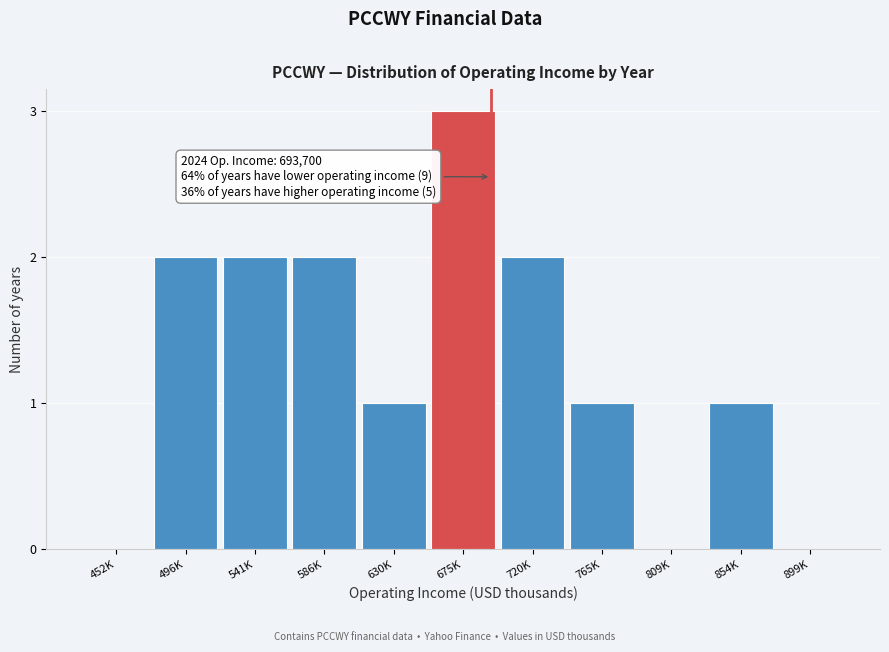

Reading left to right, list all the values displayed in this chart.

452K=0	496K=2	541K=2	586K=2	630K=1	675K=3	720K=2	765K=1	809K=0	854K=1	899K=0